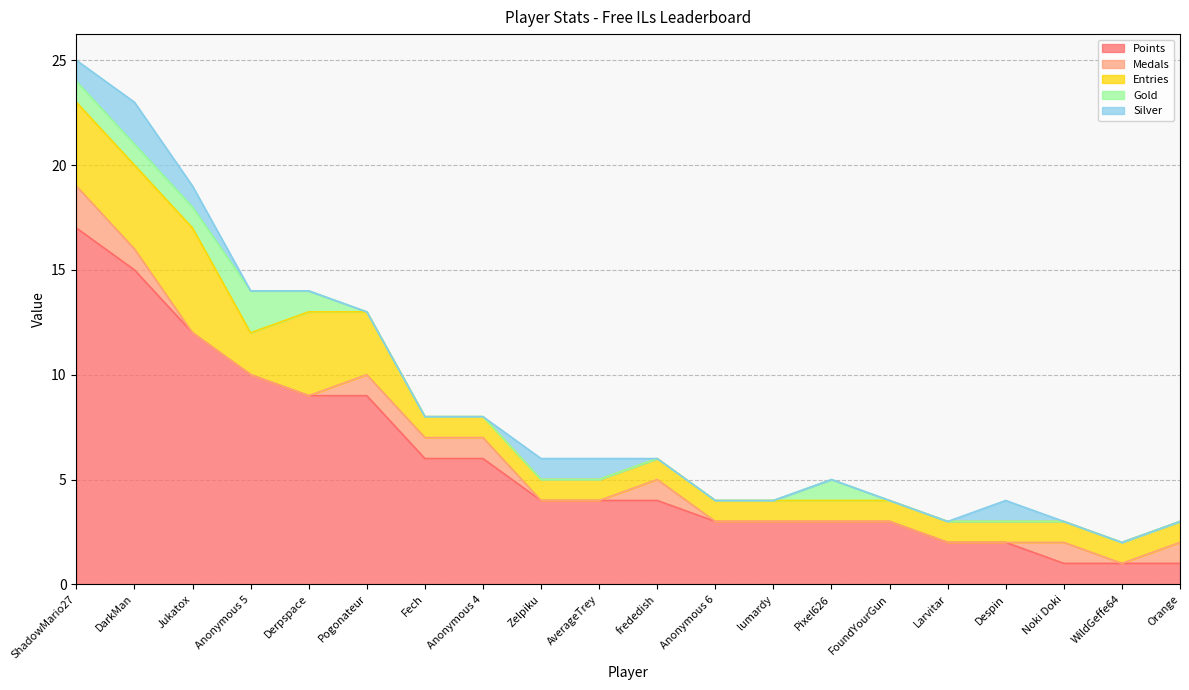

What is the total value across all series at Anonymous 5?

14